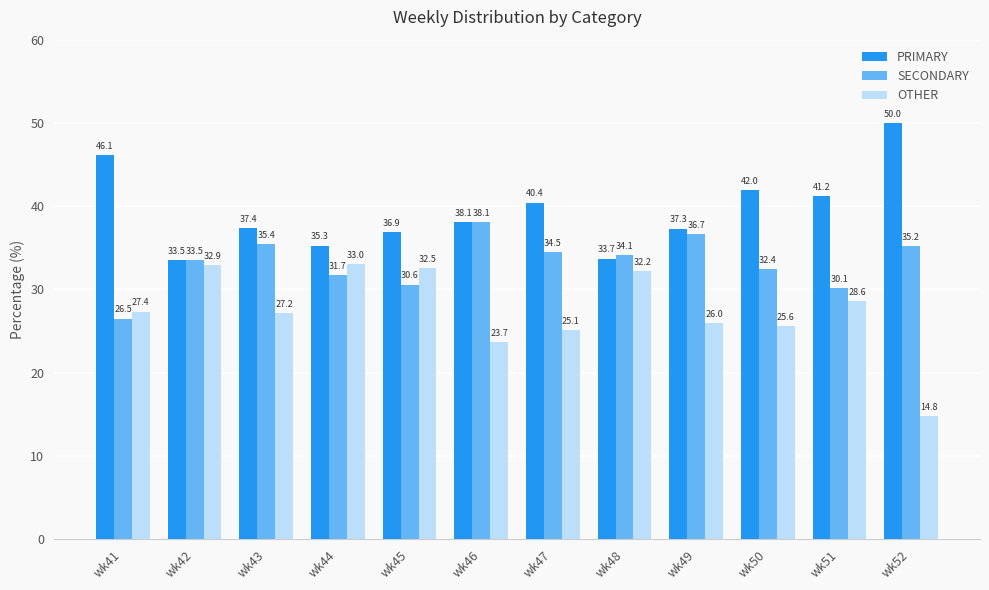

What is the smallest value displayed?

14.8